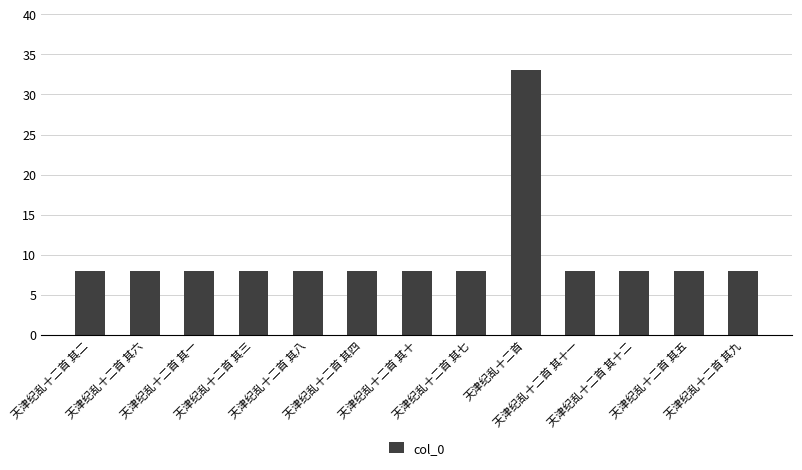

What is the average value?

9.9